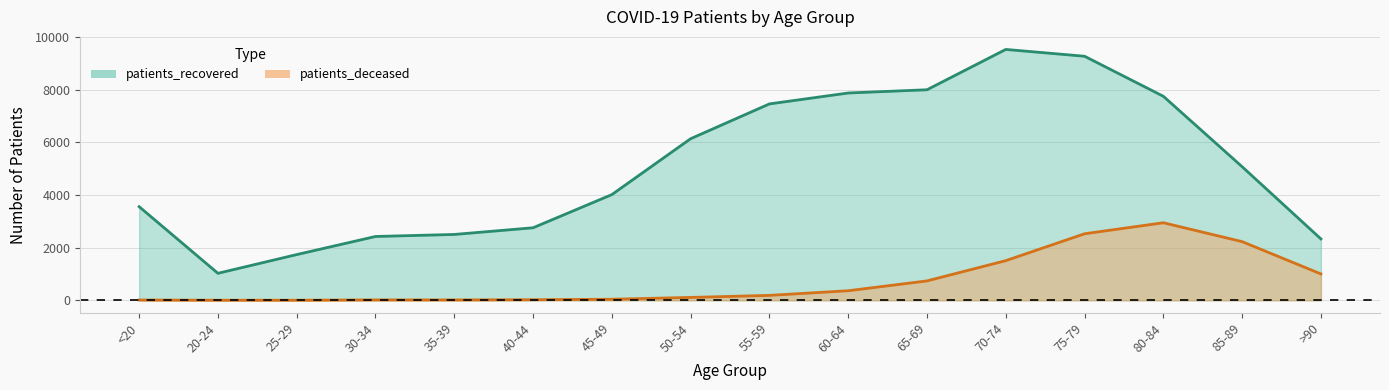

At which category is the sum across all series the highest?

75-79